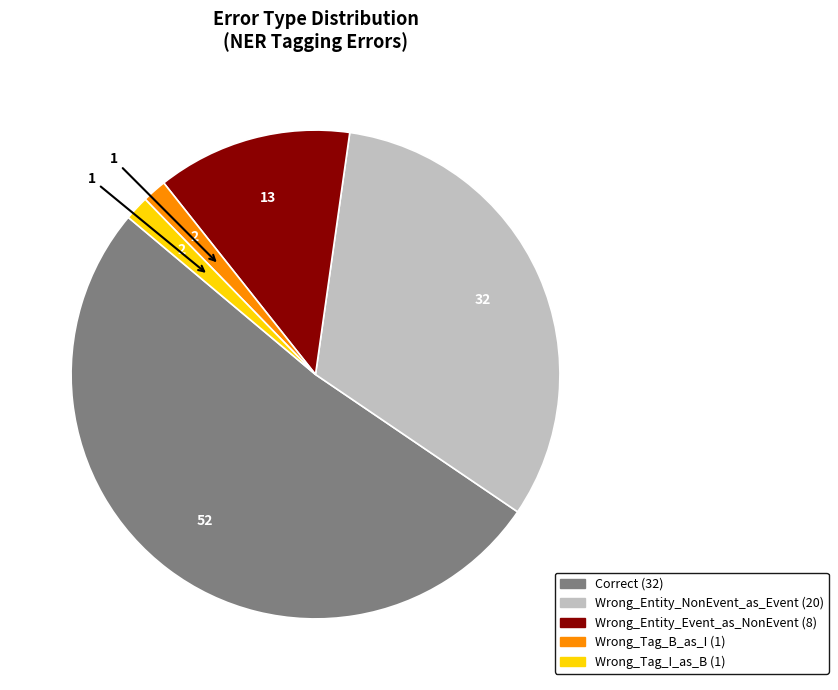

Which has a higher value, Wrong_Entity_Event_as_NonEvent or Wrong_Tag_B_as_I?

Wrong_Entity_Event_as_NonEvent